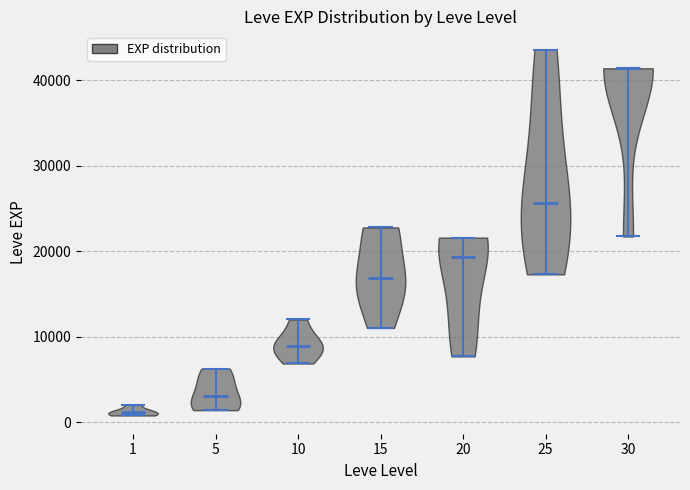

What is the lowest point the violin at x = 1 reaches on the y-axis? The values are not printed on the chart, so give them approximately, as read against the axis.

1000